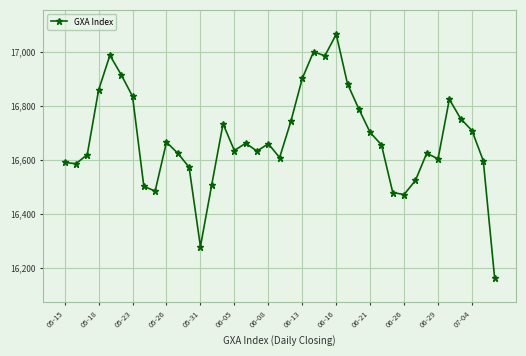

How many values are below 16655?

19